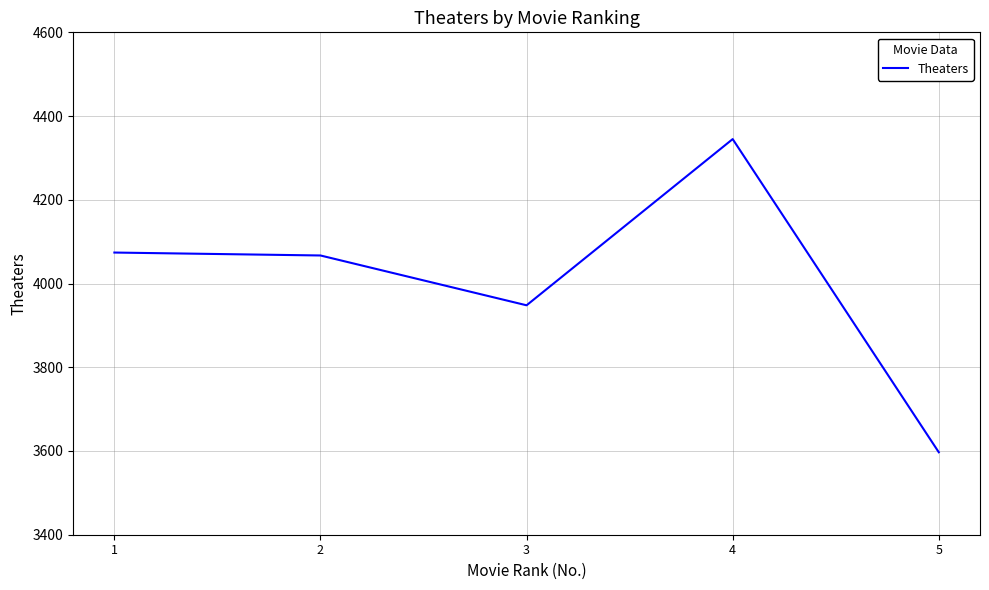

What is the minimum value shown in the chart?

3597